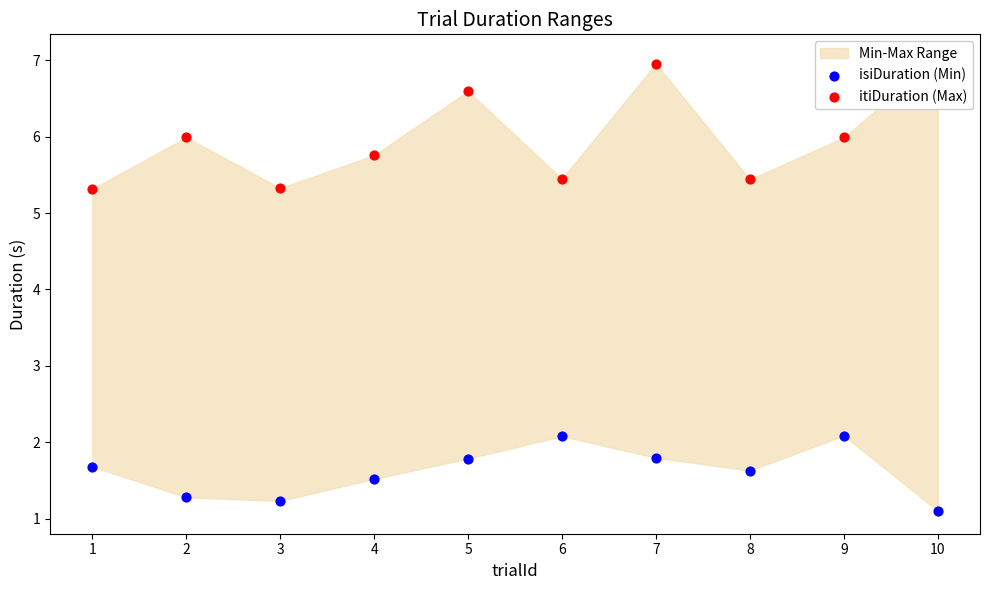

Is the value of isiDuration (Min) at 4 greater than the value of itiDuration (Max) at 1?

No